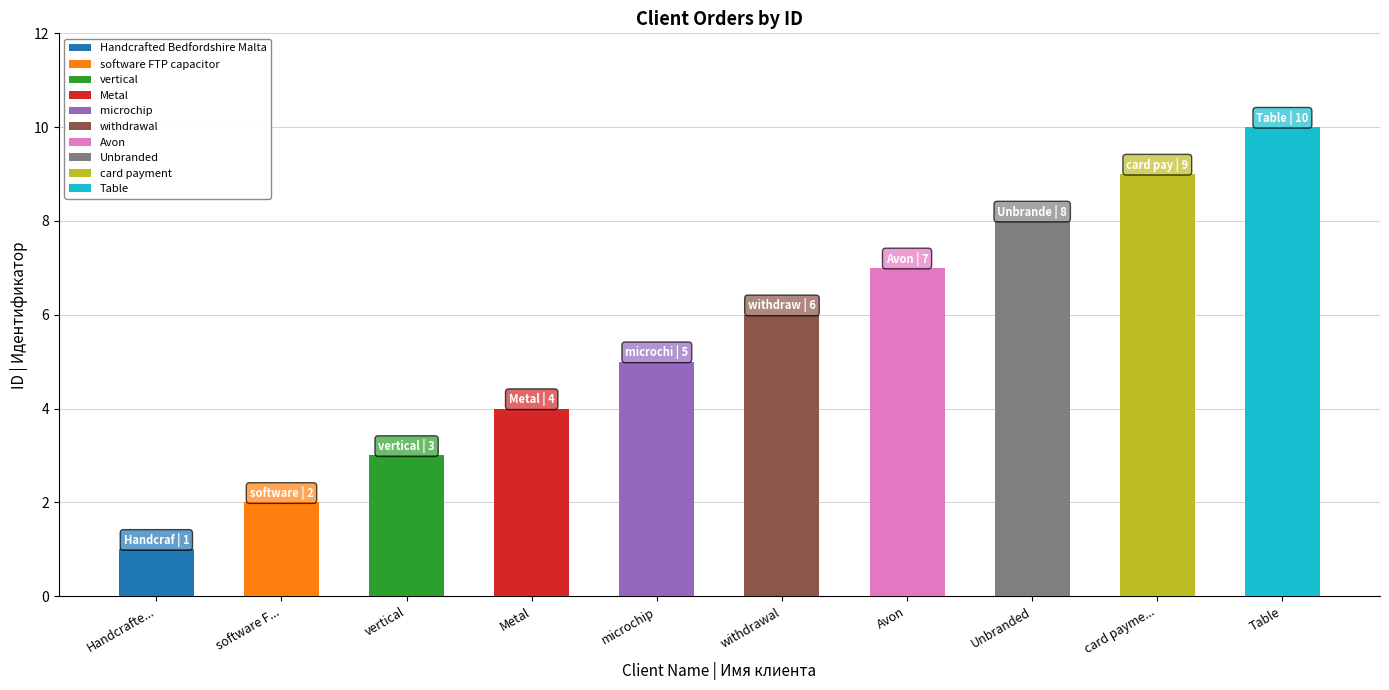

What is the average value?

6